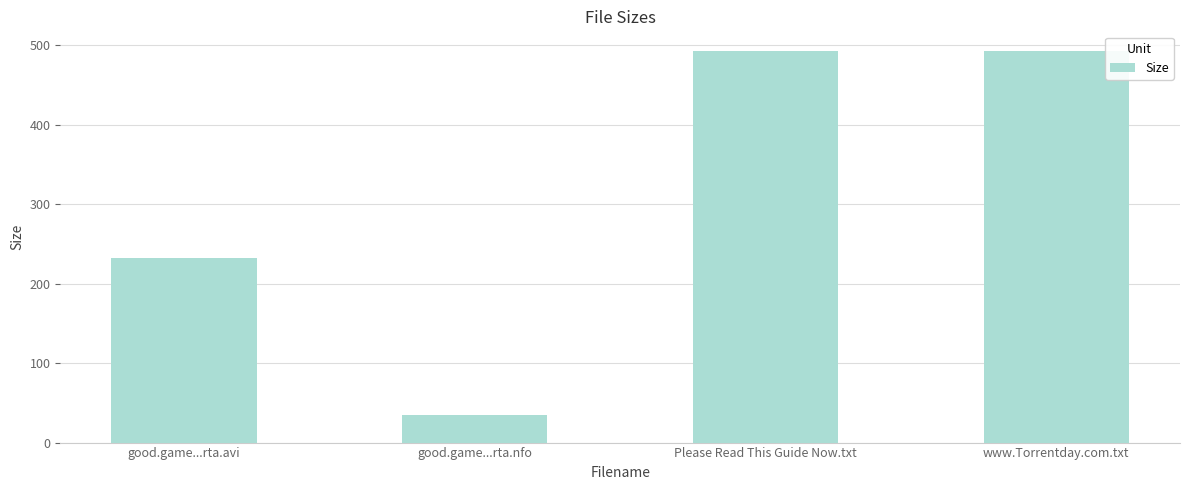

What is the ratio of the value at good.game...rta.nfo to the value at good.game...rta.avi?

0.2